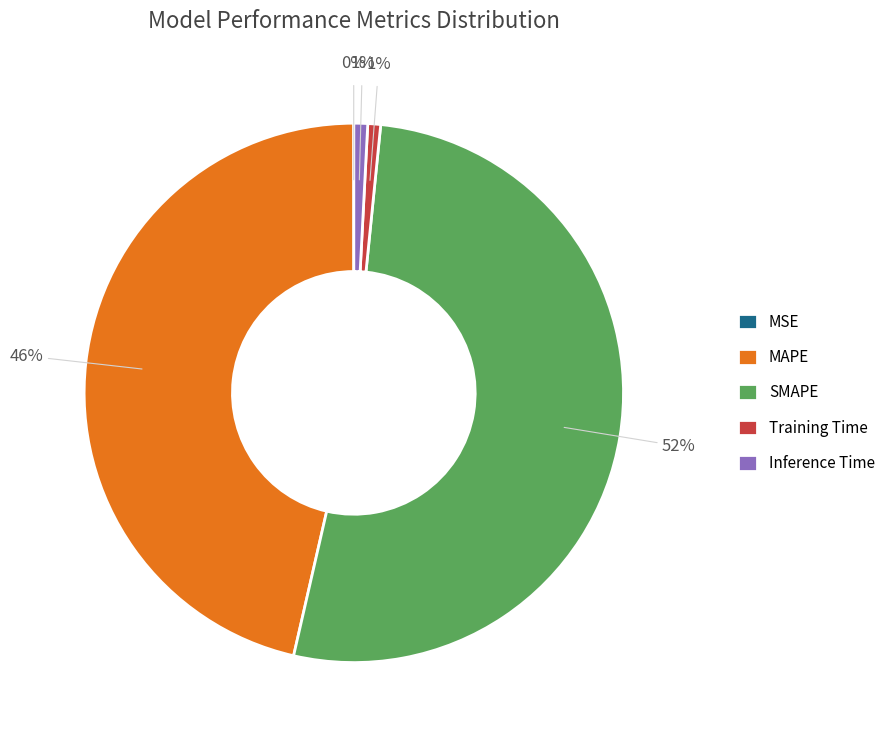

What is the largest slice in the pie chart?

SMAPE